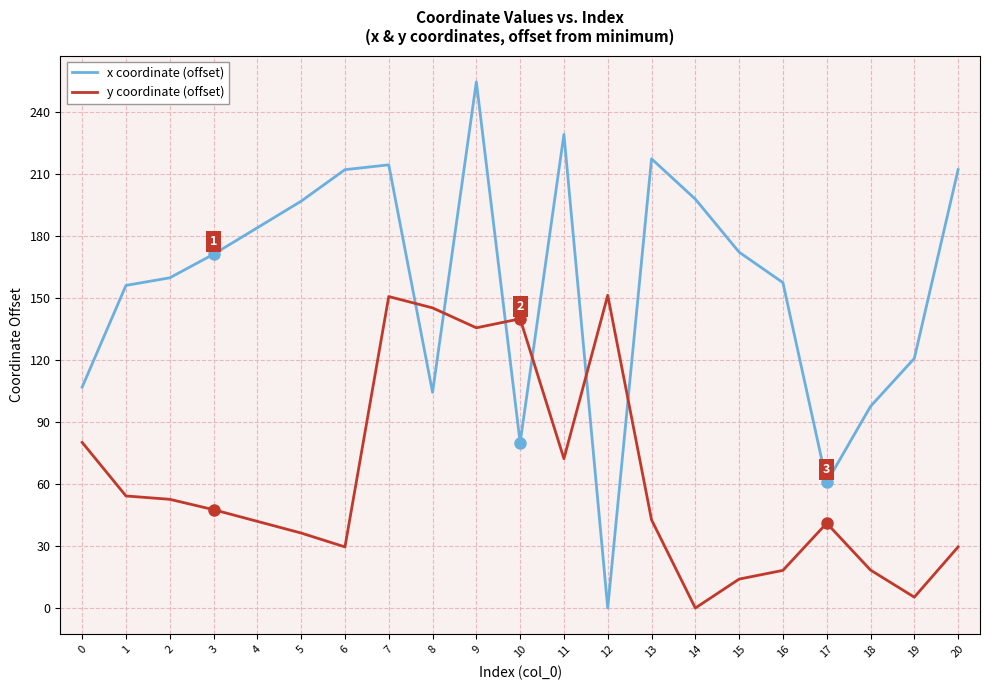

Rank the series by their maximum value, from highest to lowest.

x coordinate (offset), y coordinate (offset)